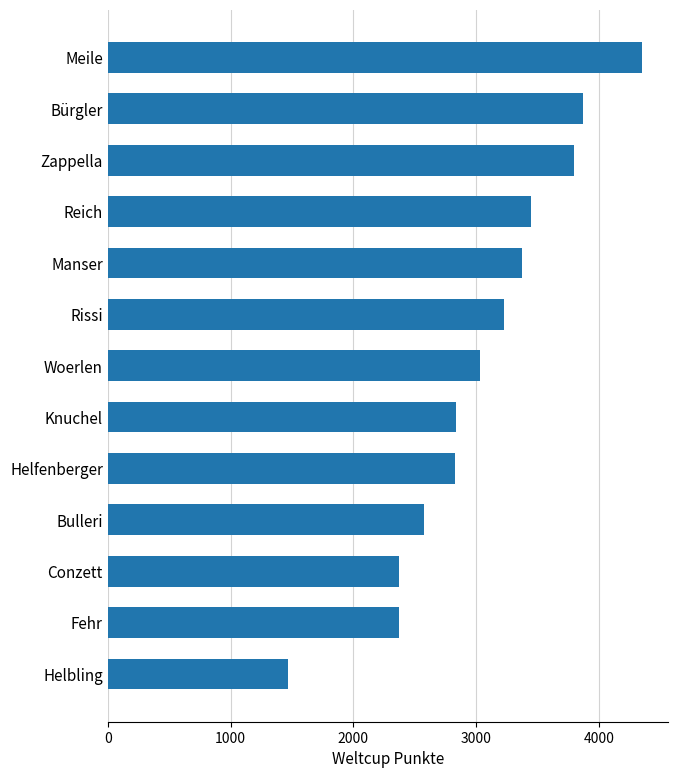

True or false: the data shows 4347 at Meile.

True